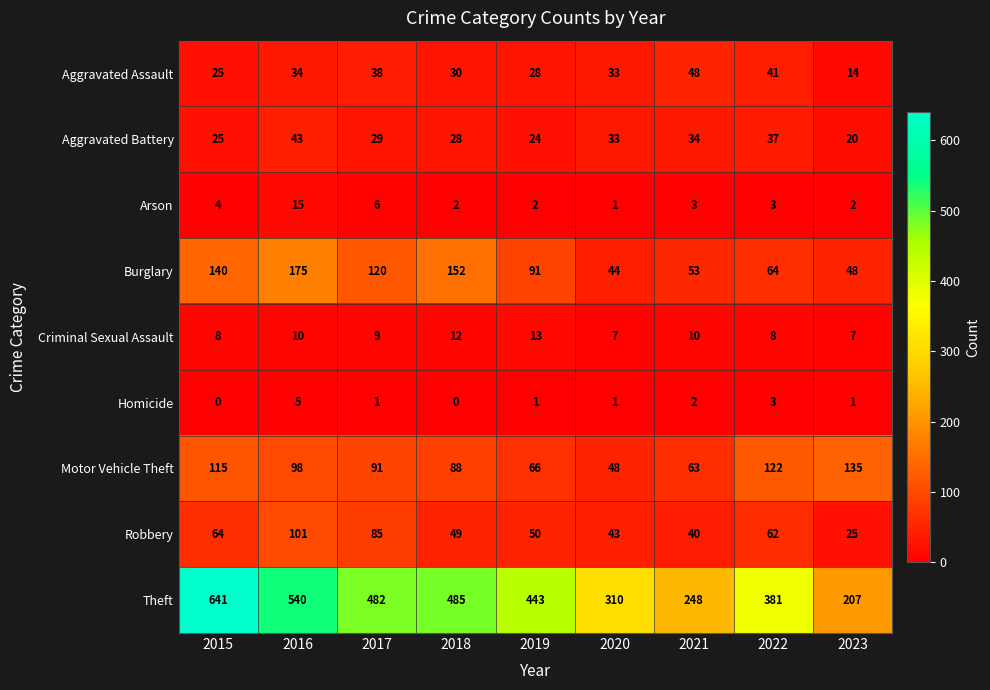

What is the spread (max minus min) of values at 2022?

378